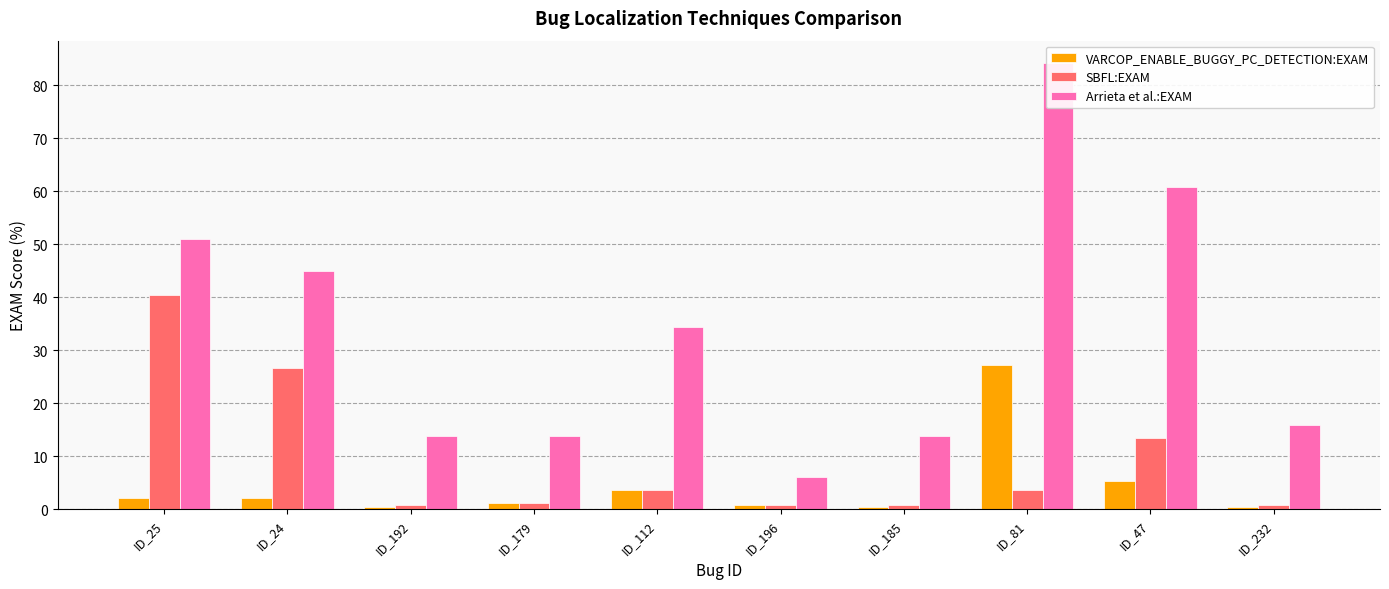

Is it true that SBFL:EXAM equals 0.4 at ID_179?

False